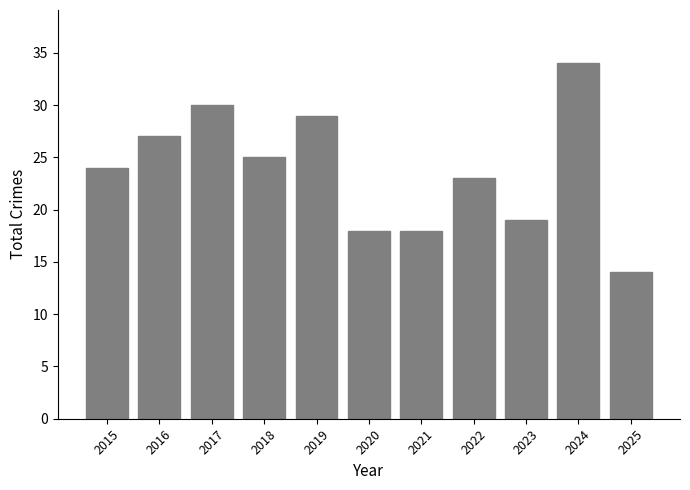

What is the minimum value shown in the chart?

14